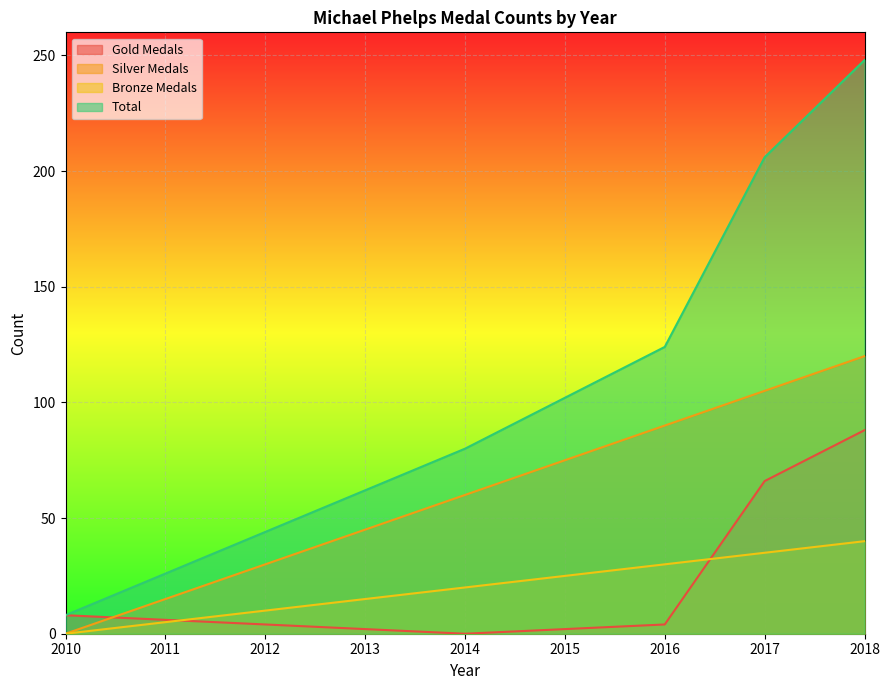

What value does the Gold Medals series have at 2011?

6